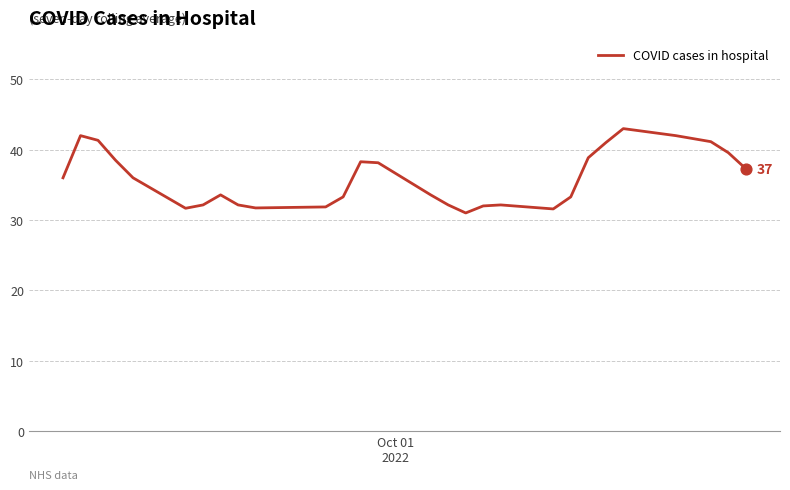

What is the difference between the maximum and minimum values?

12.0